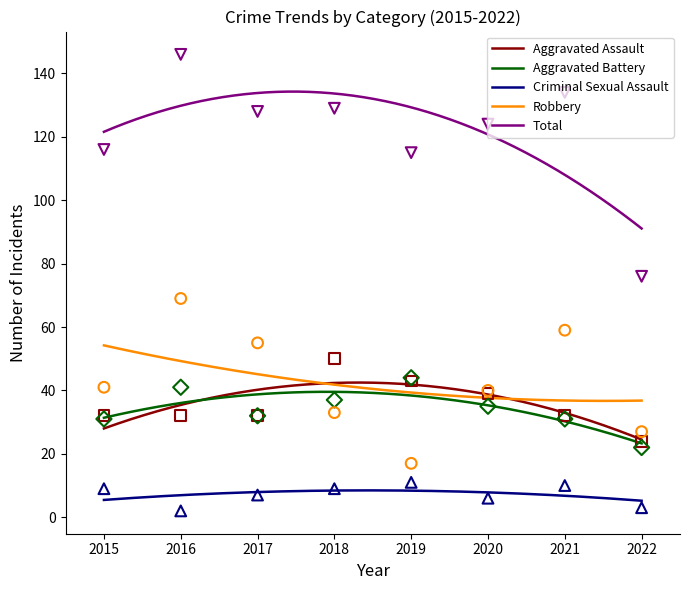

At which category is the sum across all series the highest?

2016